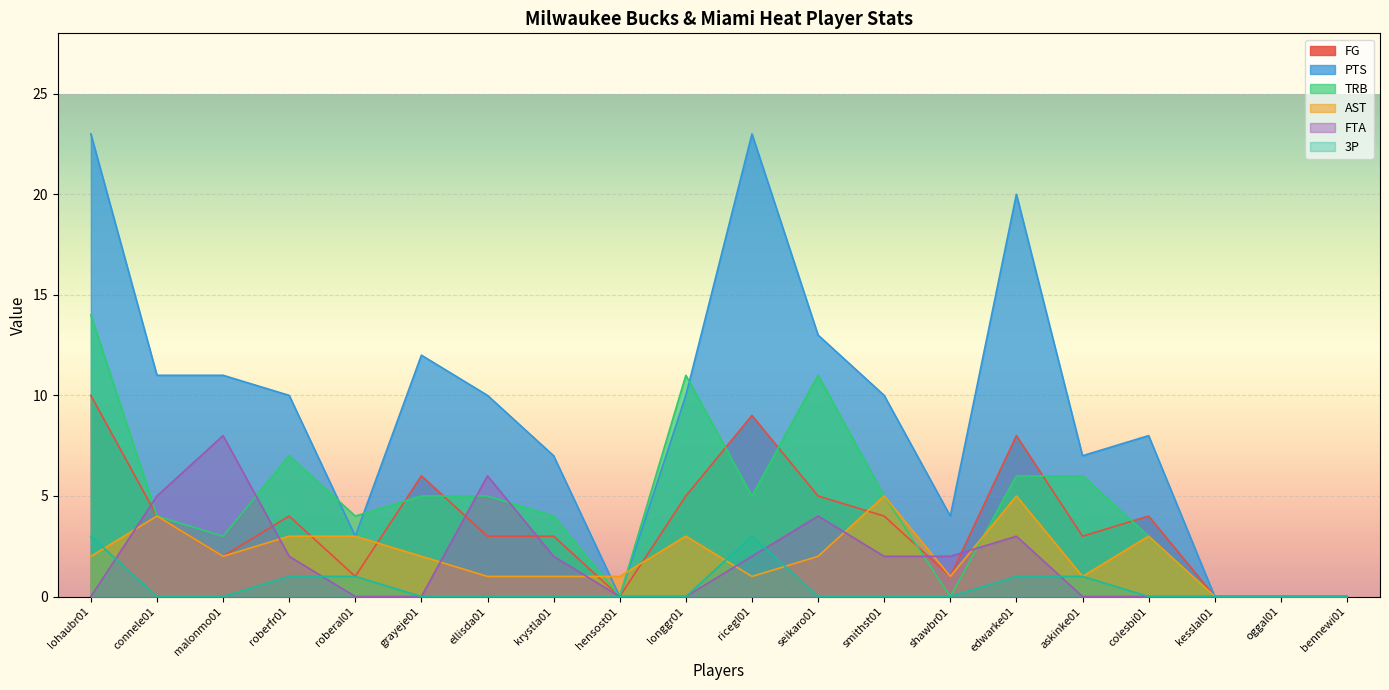

In PTS, how many points are lower than both neighbors (excluding endpoints)?

4